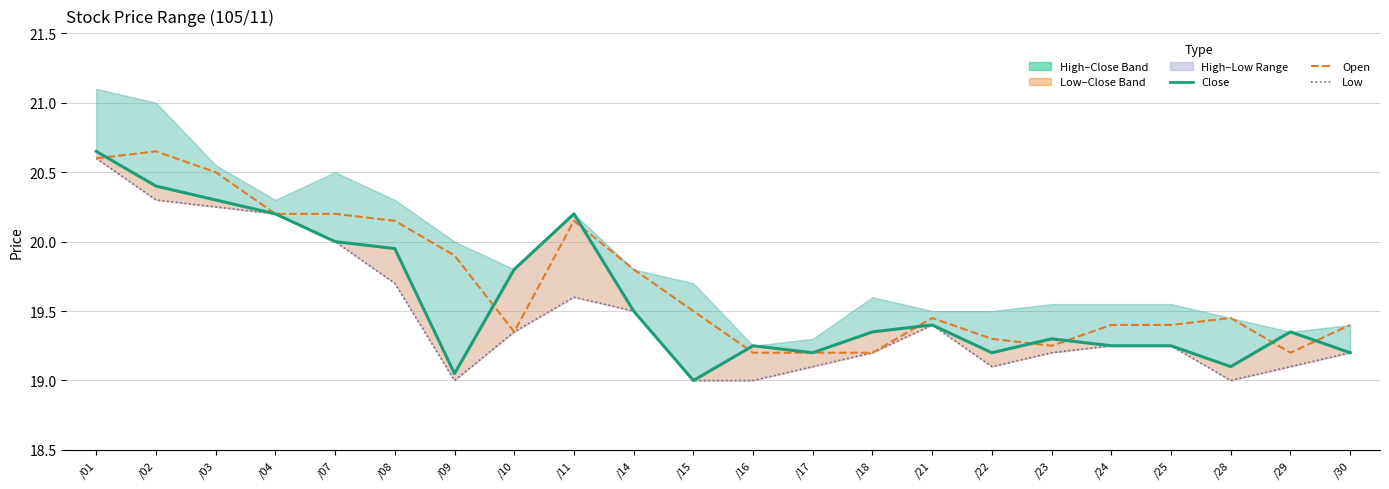

What is the value of the Close point at the 7th from the left?

19.1